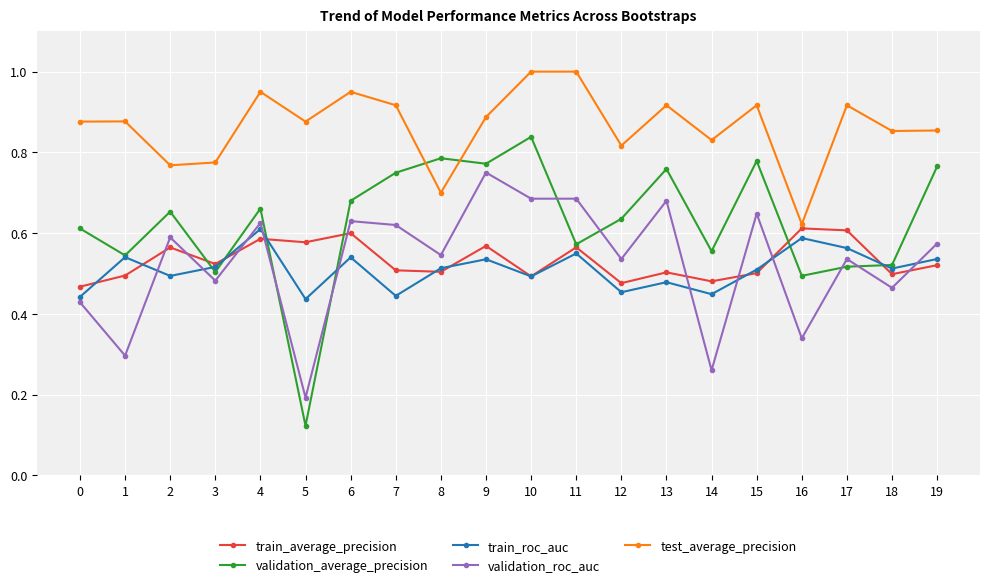

At 7, list the series in order from largest to smallest.

test_average_precision, validation_average_precision, validation_roc_auc, train_average_precision, train_roc_auc